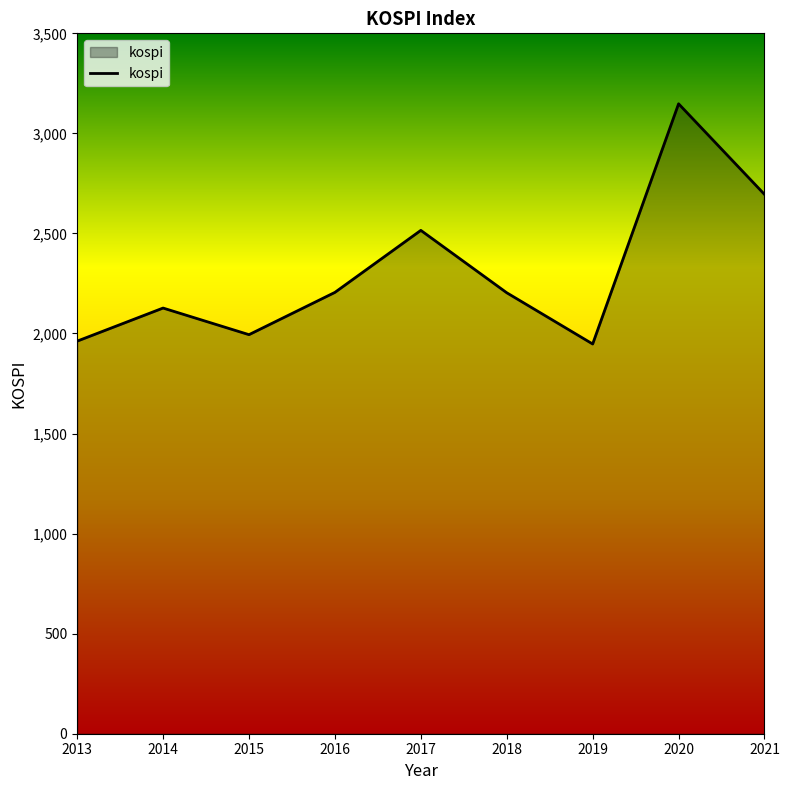

What is the maximum value shown in the chart?

3147.9